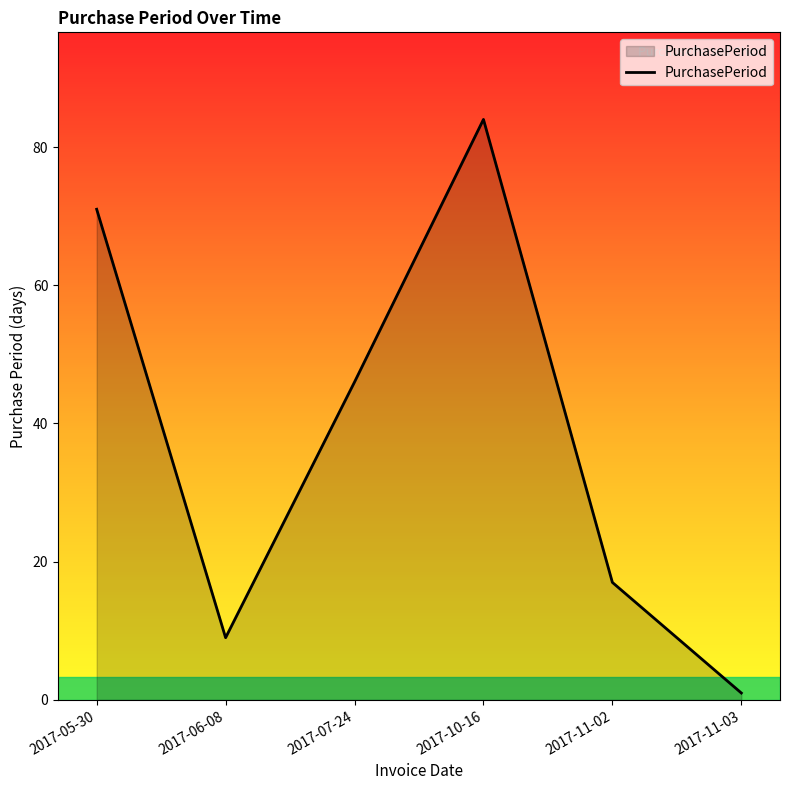

What is the difference between the values at 2017-05-30 and 2017-10-16?

13